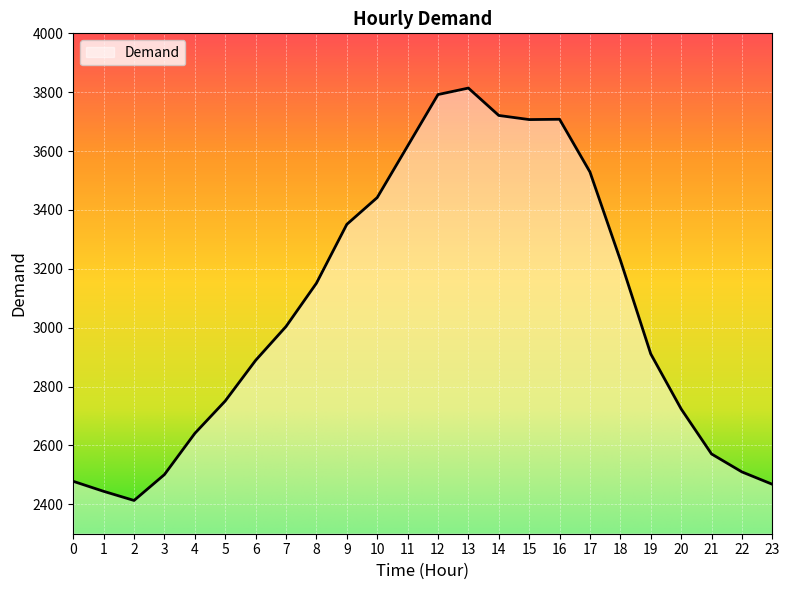

Where is the data nearest to the value 3113?

8